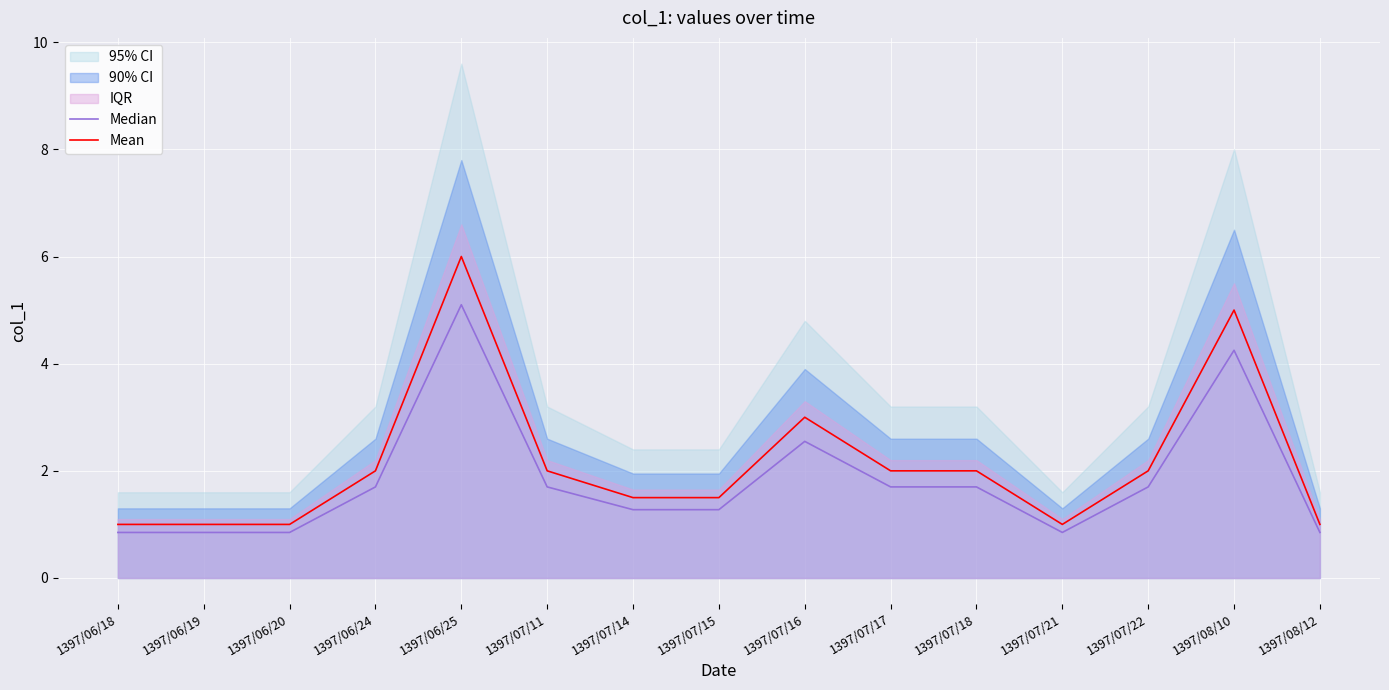

Between 1397/08/10 and 1397/07/21, which is larger?

1397/08/10